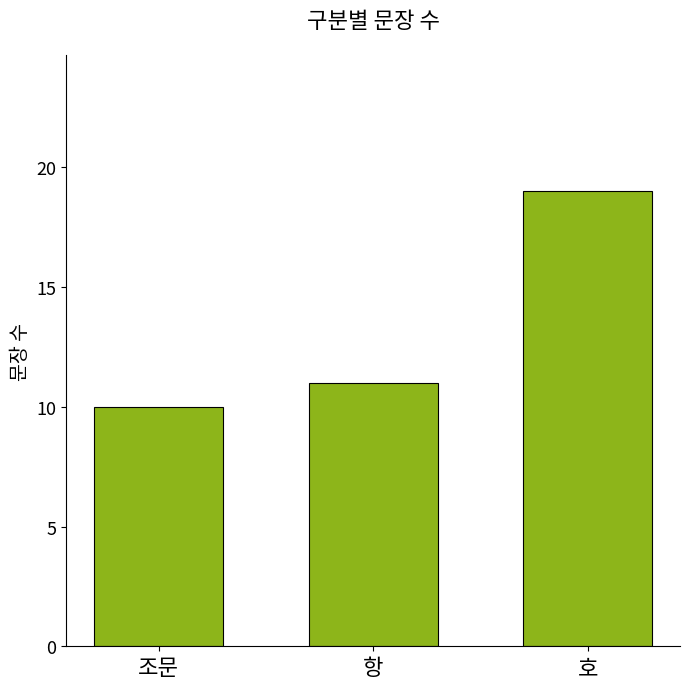

What is the average value?

13